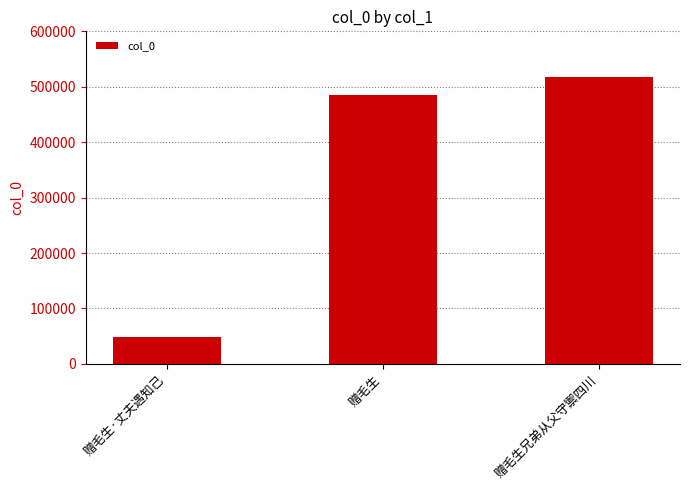

What is the difference between the second highest and minimum values?

435727